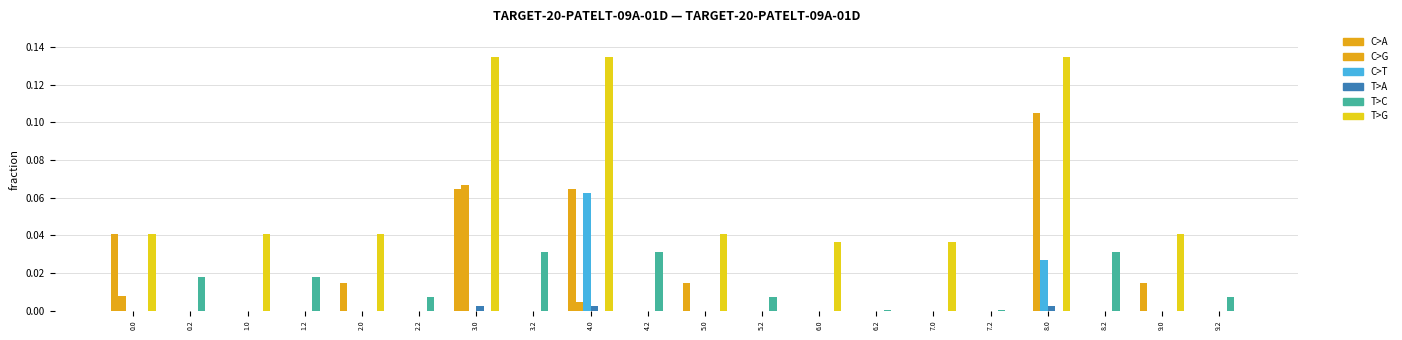

Does the chart contain stacked bars?

No